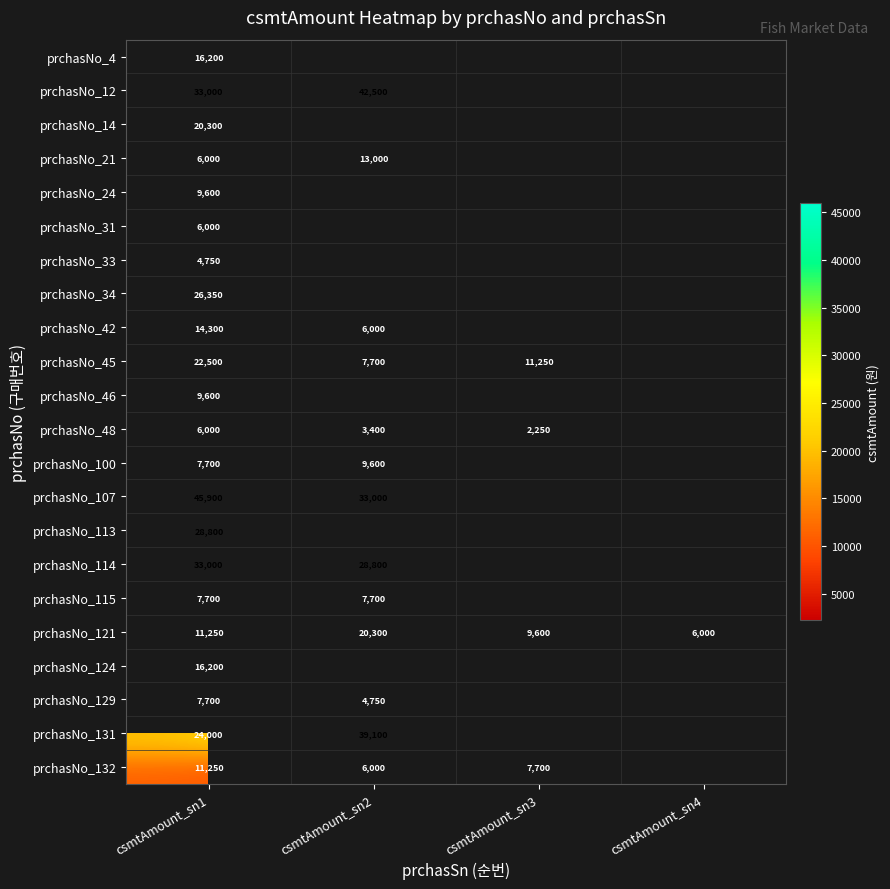

What is the minimum value shown in the chart?

2250.0